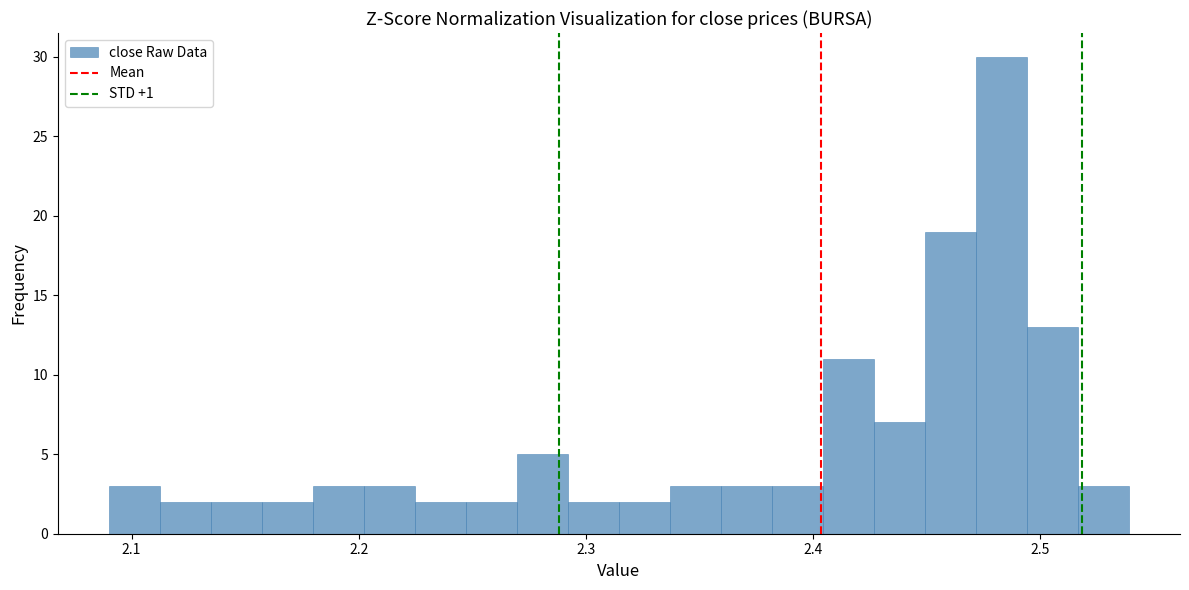

Around what value on the x-axis is the tallest bar? Give the approximate position of its centre, as read against the axis.

2.48